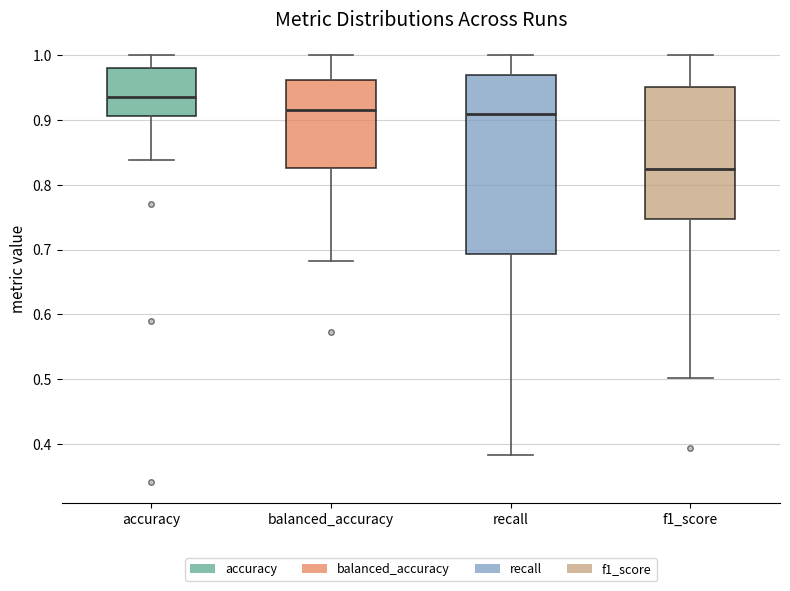

Which box has the lowest median line?

f1_score